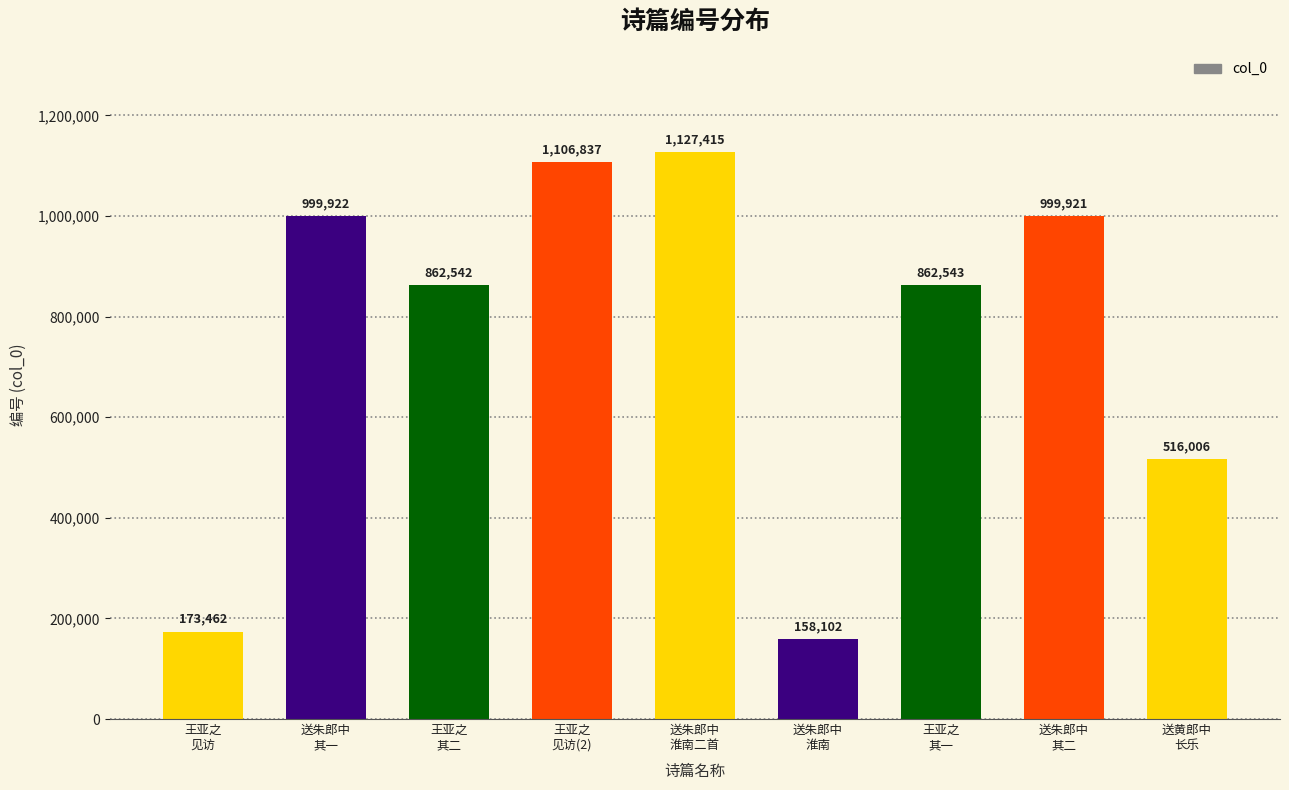

Is it true that the value at 送朱郎中
其一 is 1355414?

False